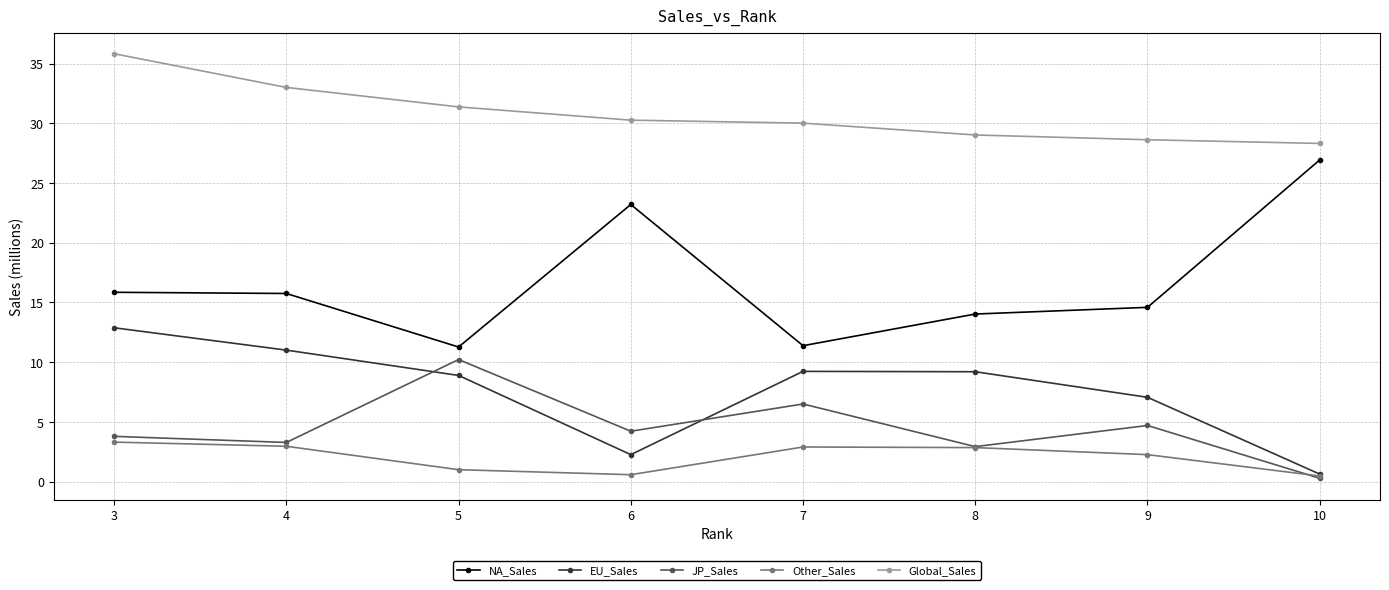

At which category does the chart reach its peak across all series?

3